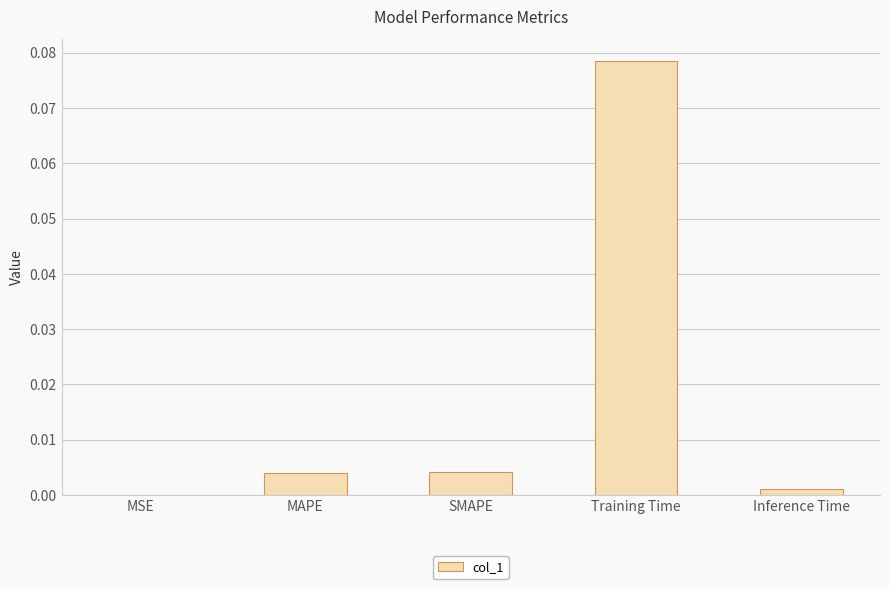

Are the bars horizontal?

No